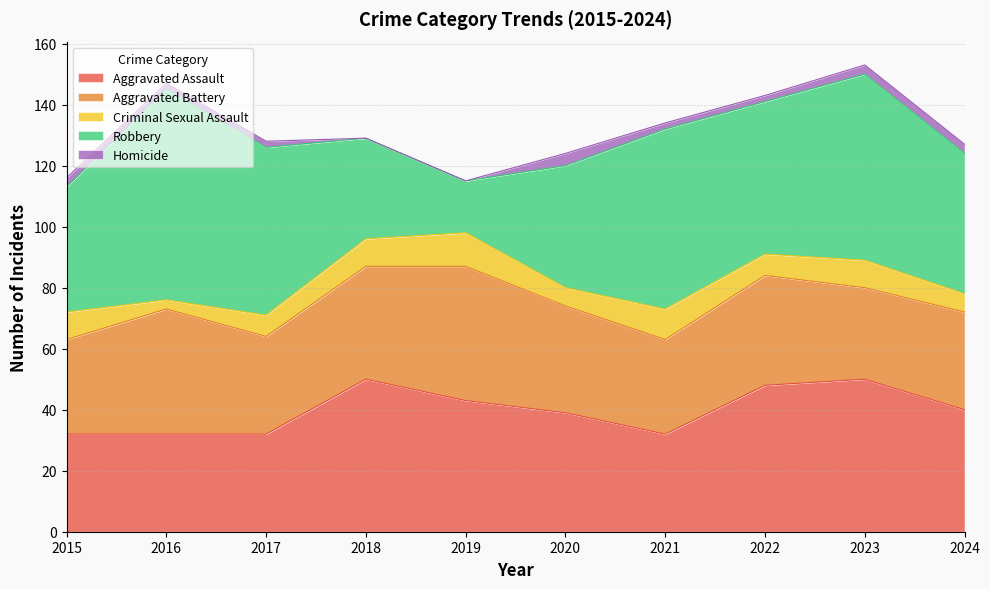

At how many categories does at least one series exceed 67?

1